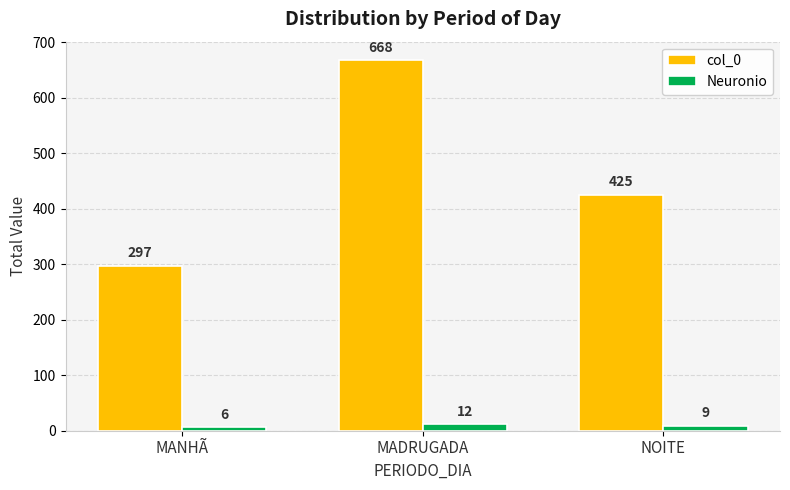

How many groups of bars are there?

3